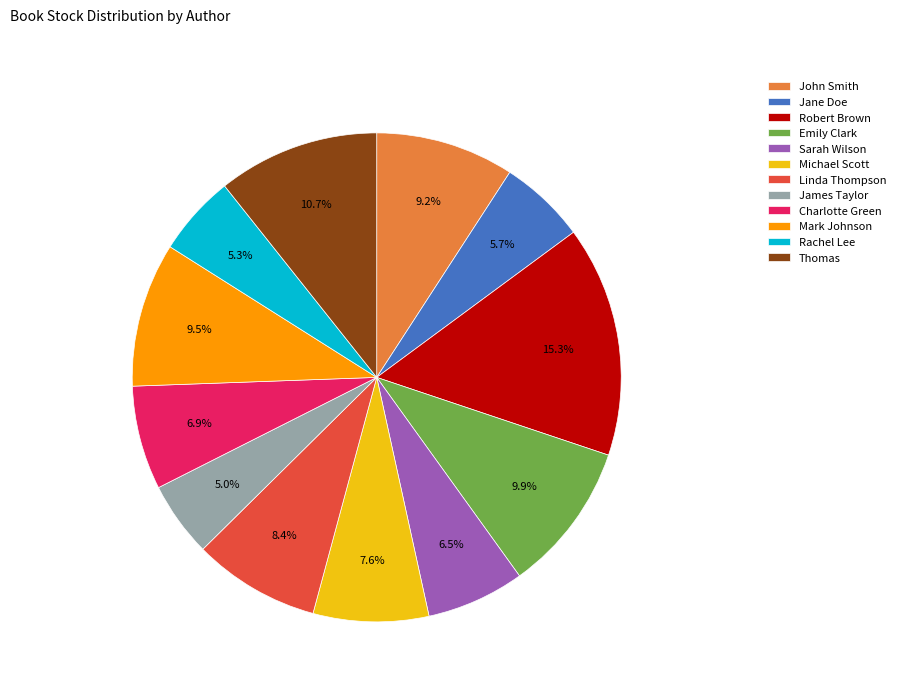

To the nearest percent, what portion does Rachel Lee represent?

5%